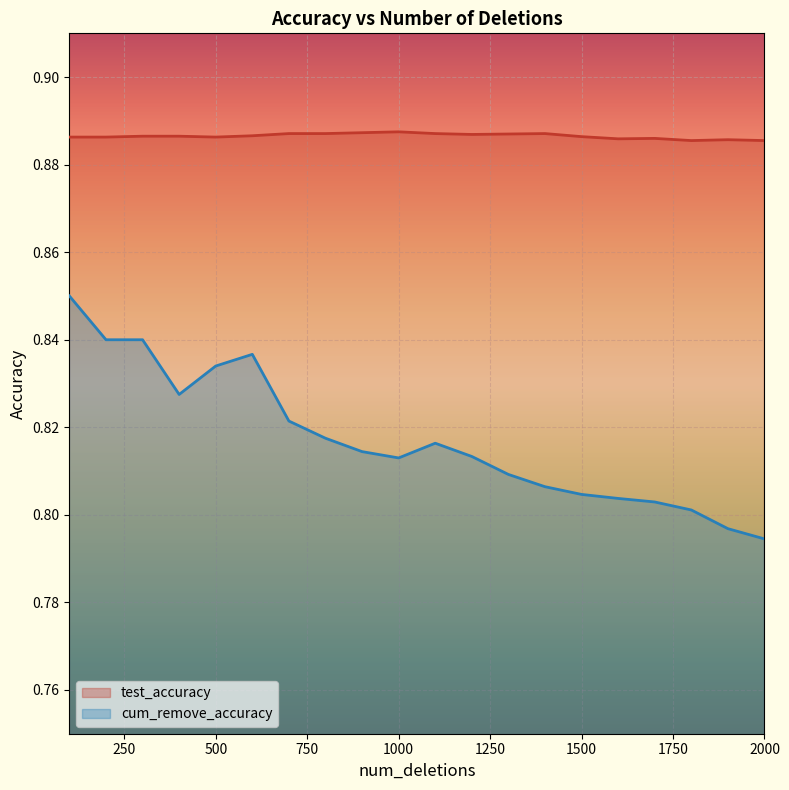

Which has a higher value, 1700 or 1600?

1700